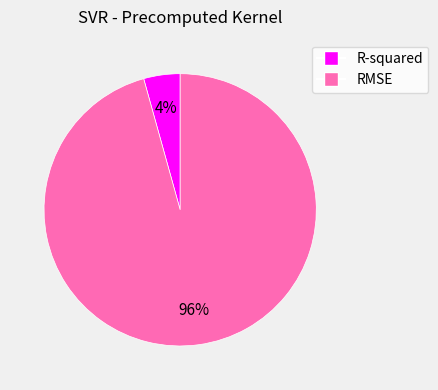

To the nearest percent, what portion does RMSE represent?

96%